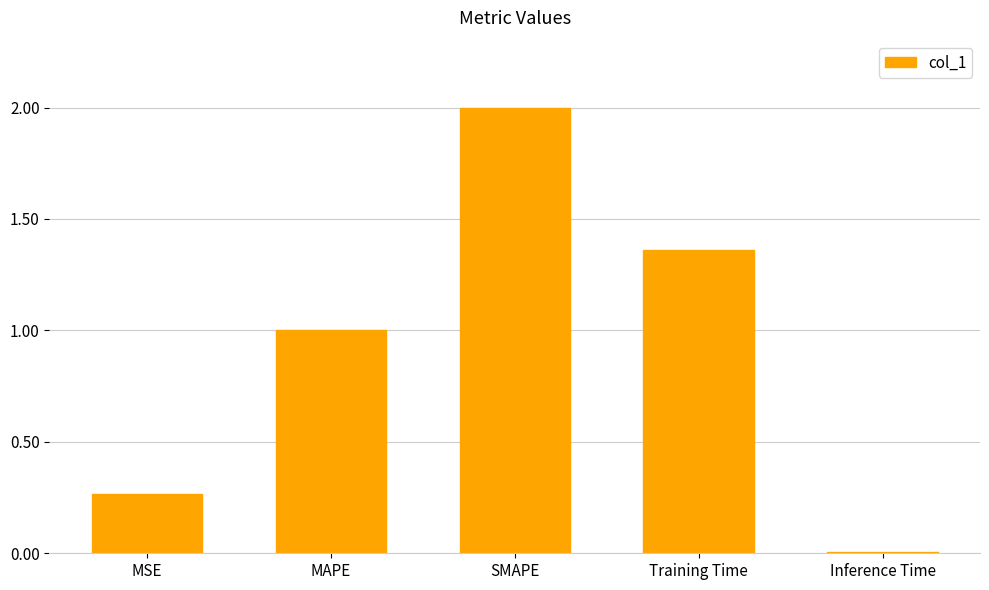

The value at Inference Time is 0.0. True or false?

True